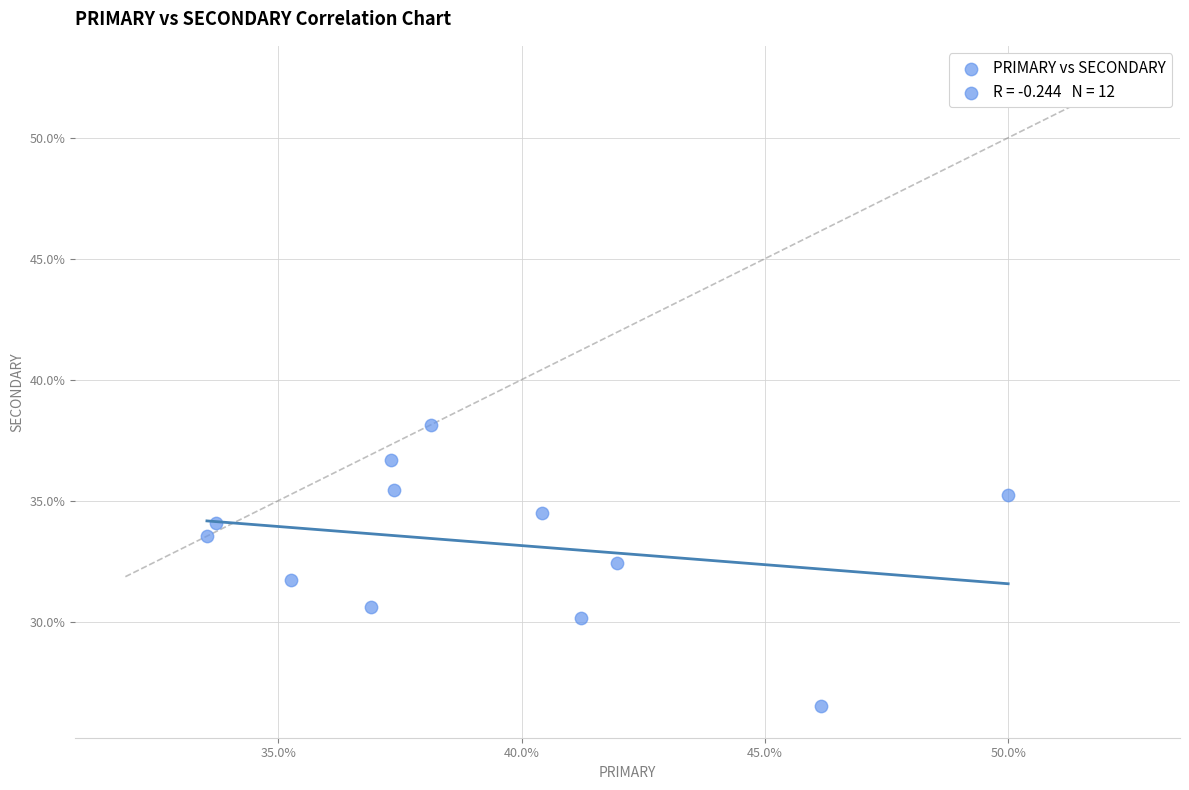

What is the average Y value?

33.2